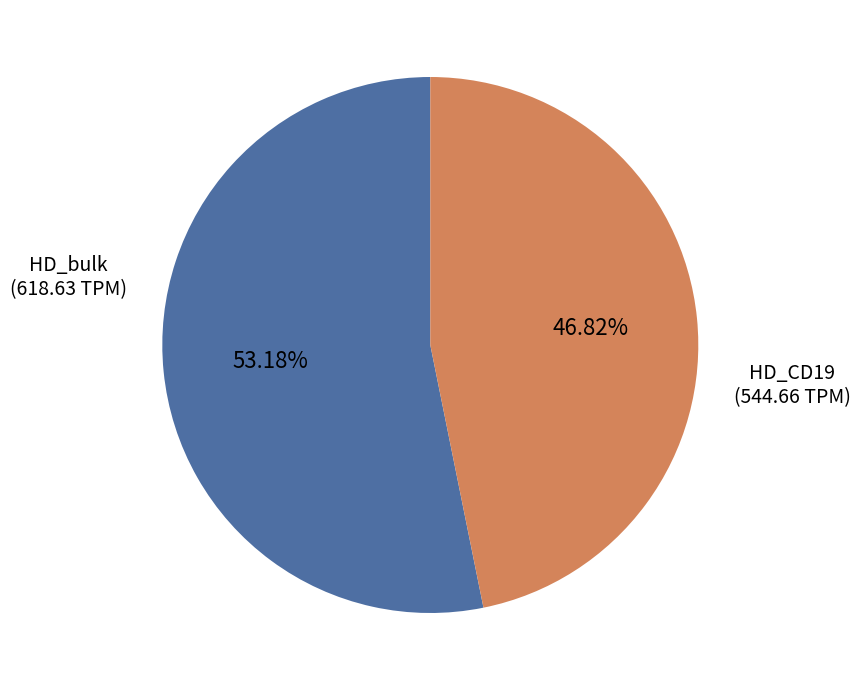

Is there a majority slice in this chart?

Yes